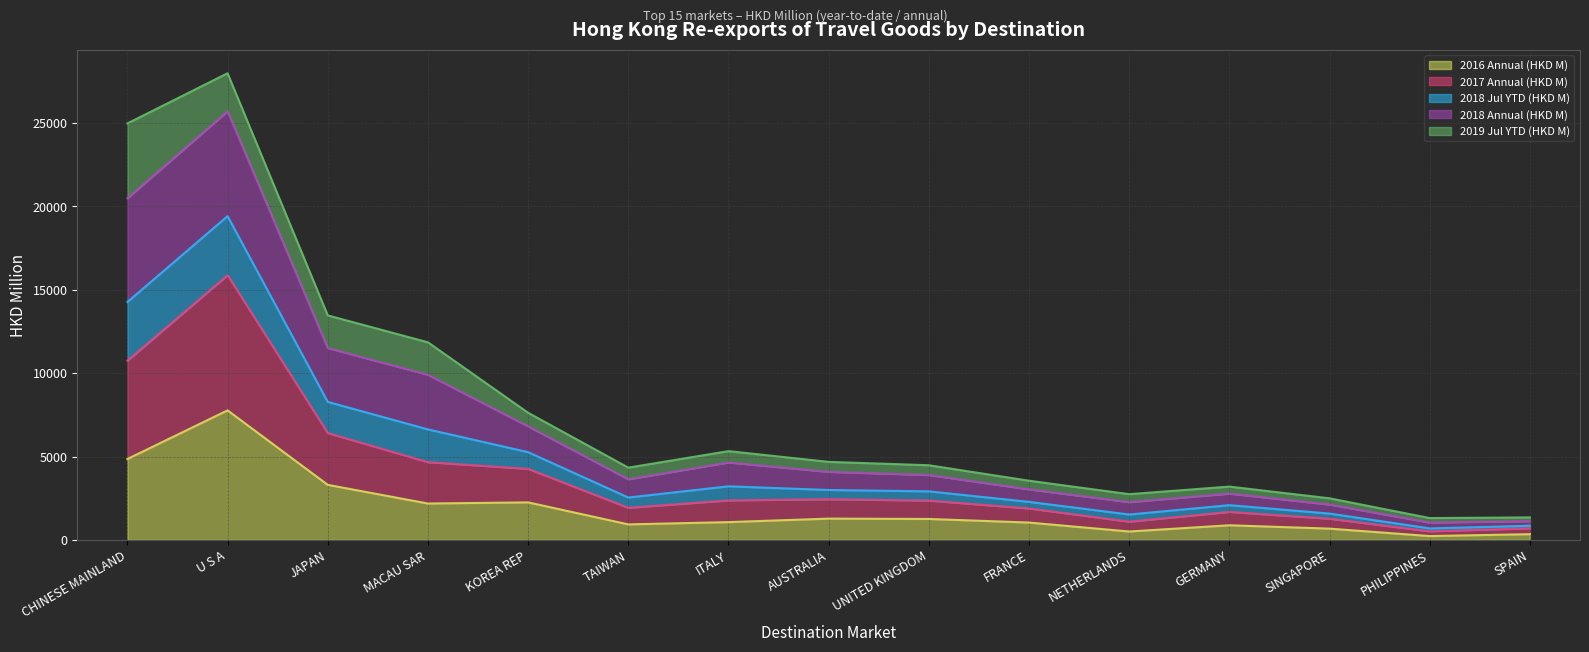

True or false: 2016 Annual (HKD M) and 2018 Annual (HKD M) intersect in this chart.

False